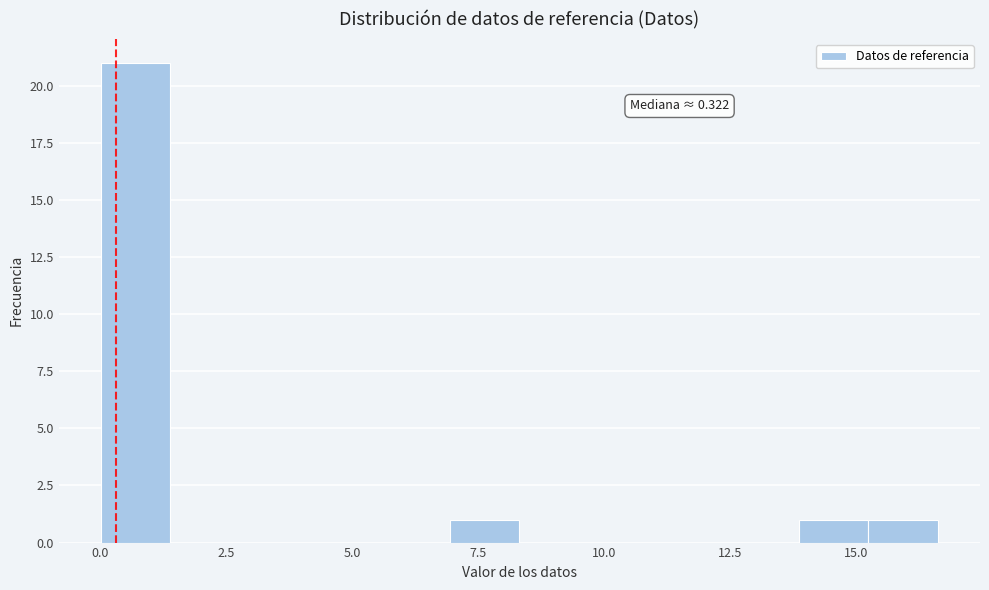

Around what value on the x-axis is the tallest bar? Give the approximate position of its centre, as read against the axis.

0.5